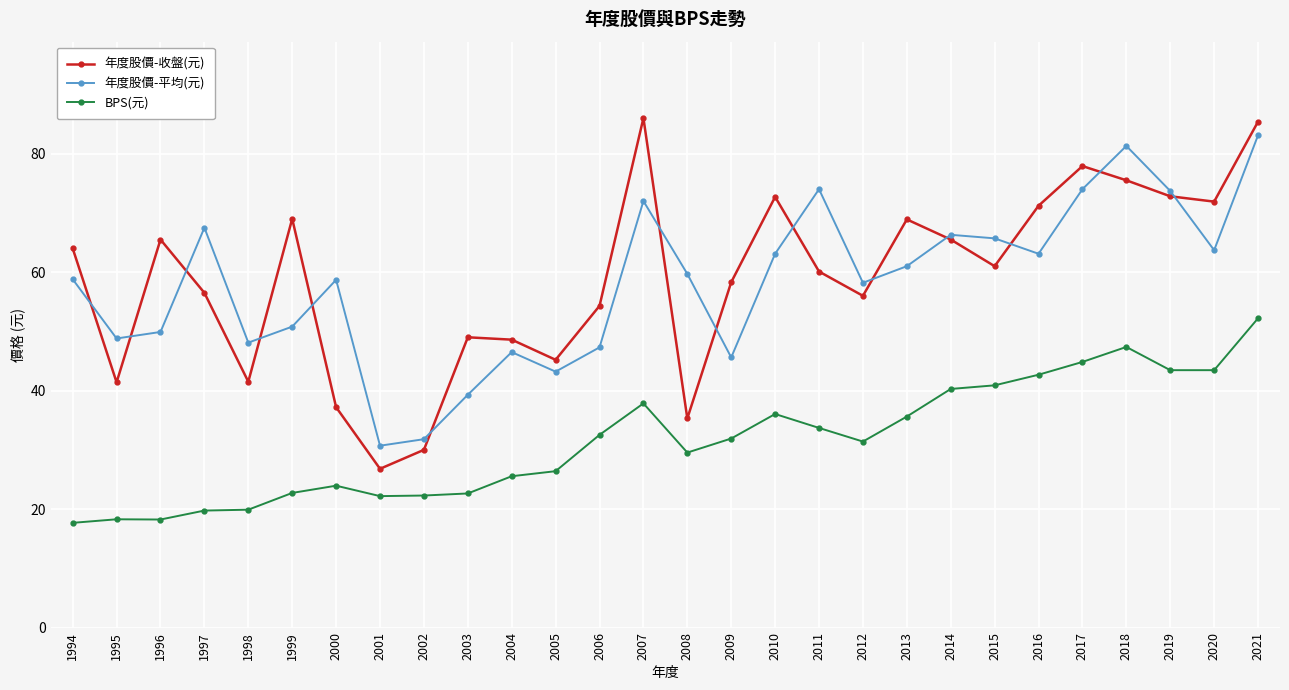

Which series changed the most between 1995 and 2010?

年度股價-收盤(元)